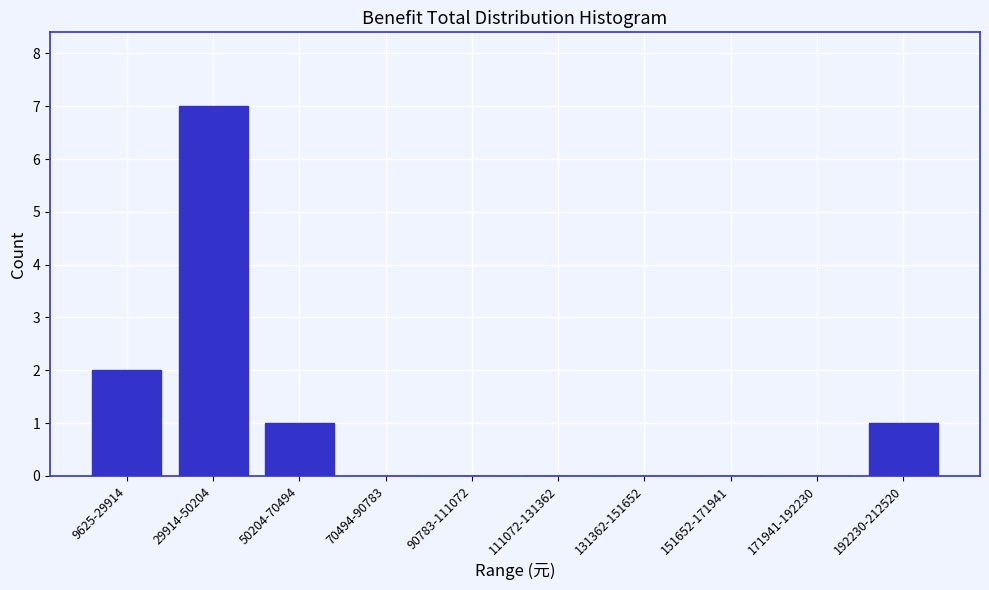

Reading left to right, extract all data points from this chart.

9625-29914=2	29914-50204=7	50204-70494=1	70494-90783=0	90783-111072=0	111072-131362=0	131362-151652=0	151652-171941=0	171941-192230=0	192230-212520=1